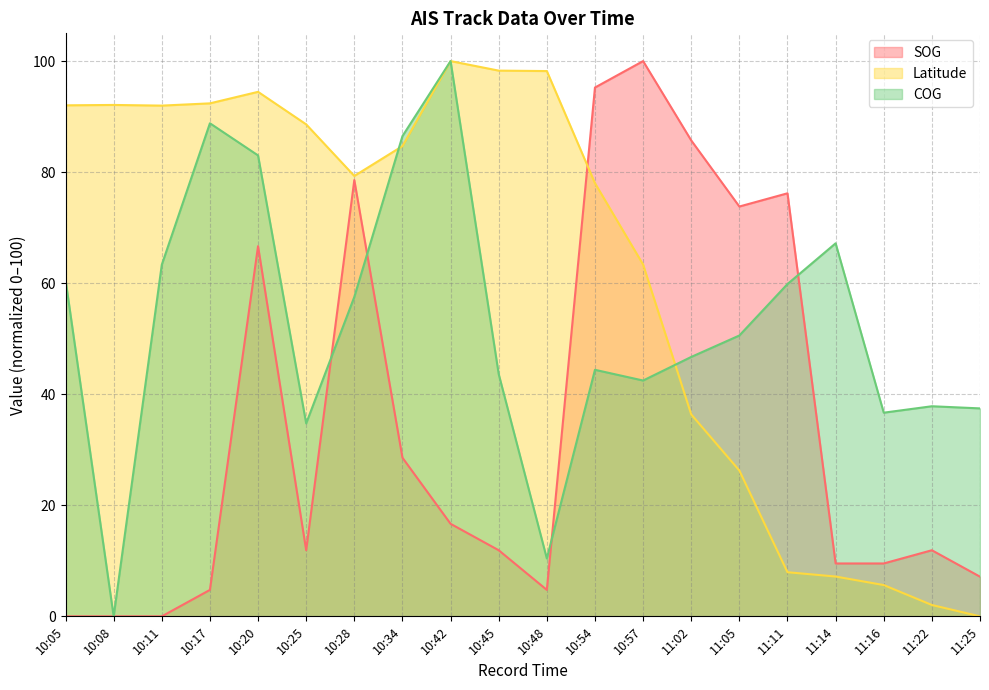

What is the difference between the maximum and minimum values in the Latitude series?

100.0